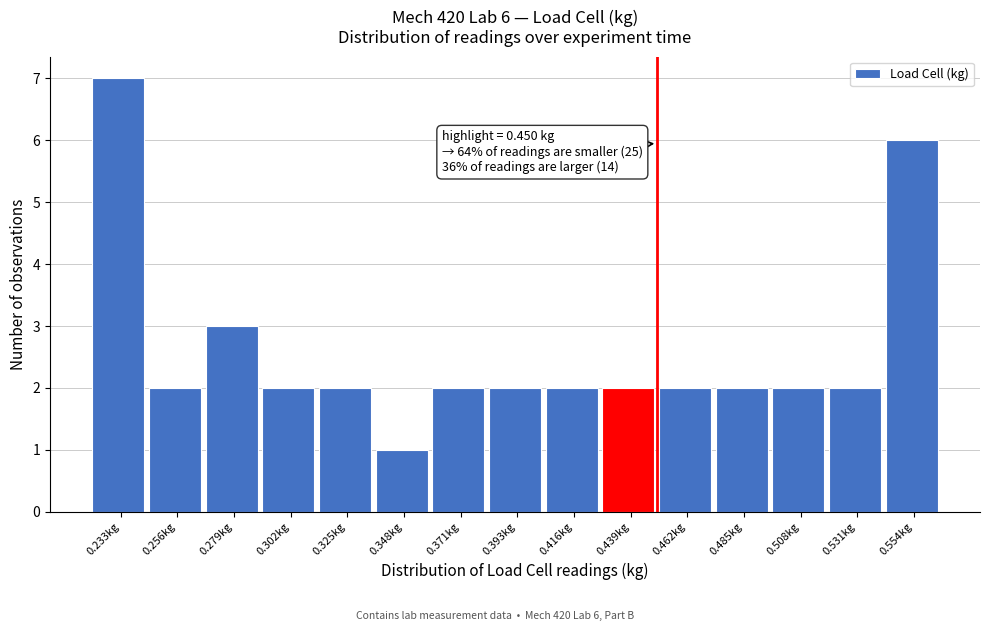

Which range on the x-axis has the tallest bar?

0.220 to 0.245